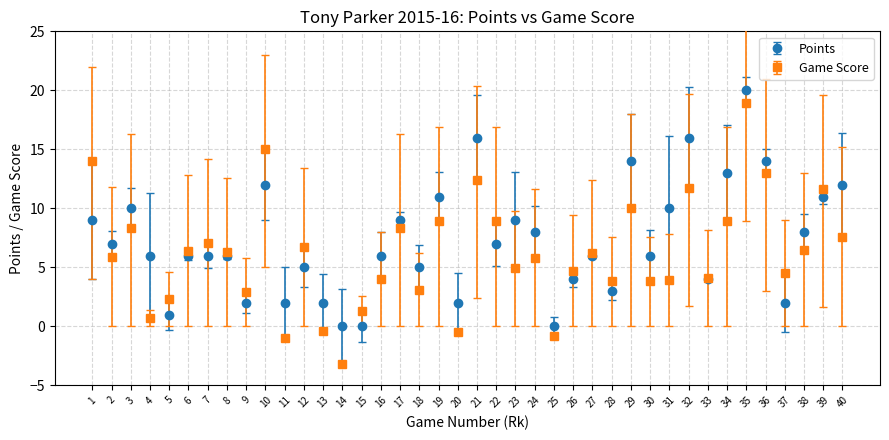

What are all the series names shown in the legend?

Points, Game Score